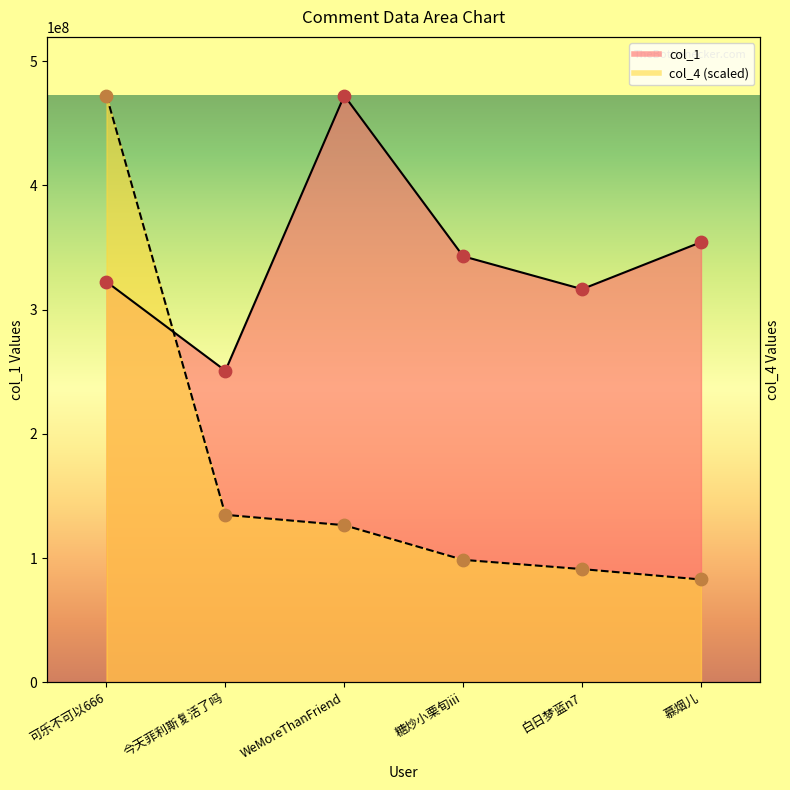

Which series contains the lowest Y value?

col_4